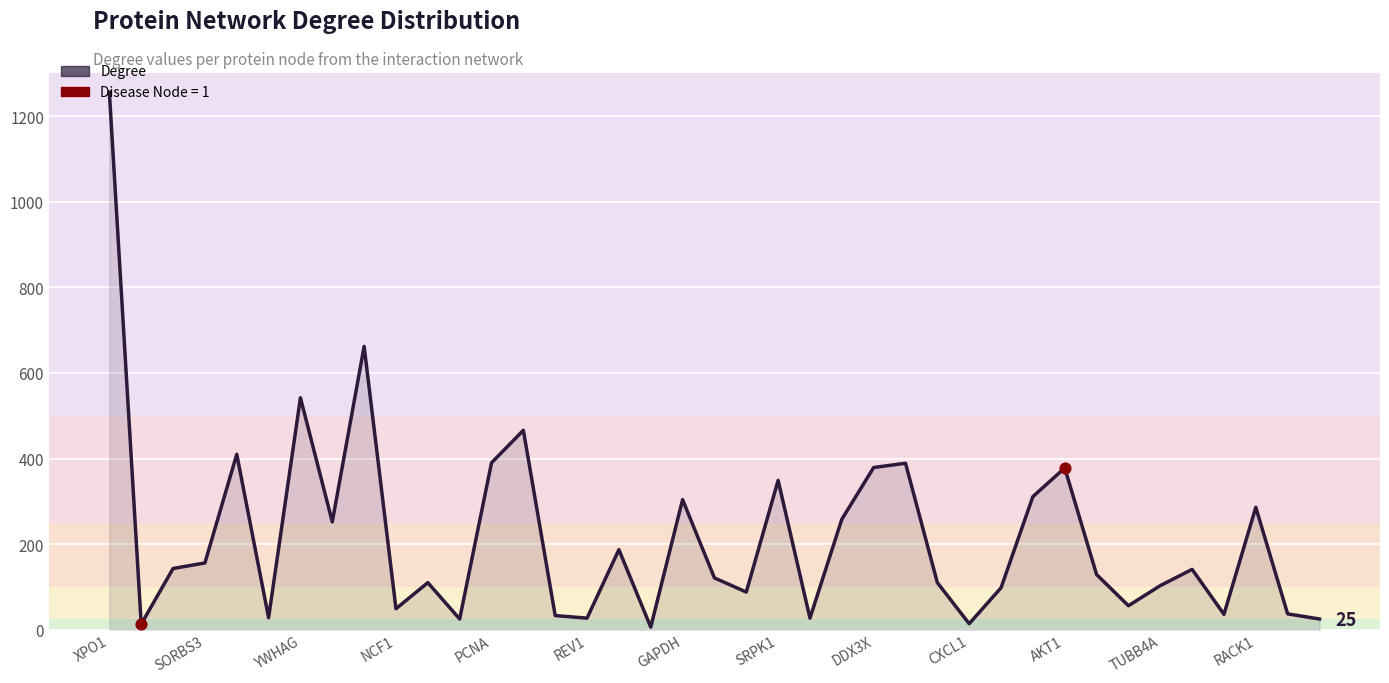

What is the maximum value shown in the chart?

1256